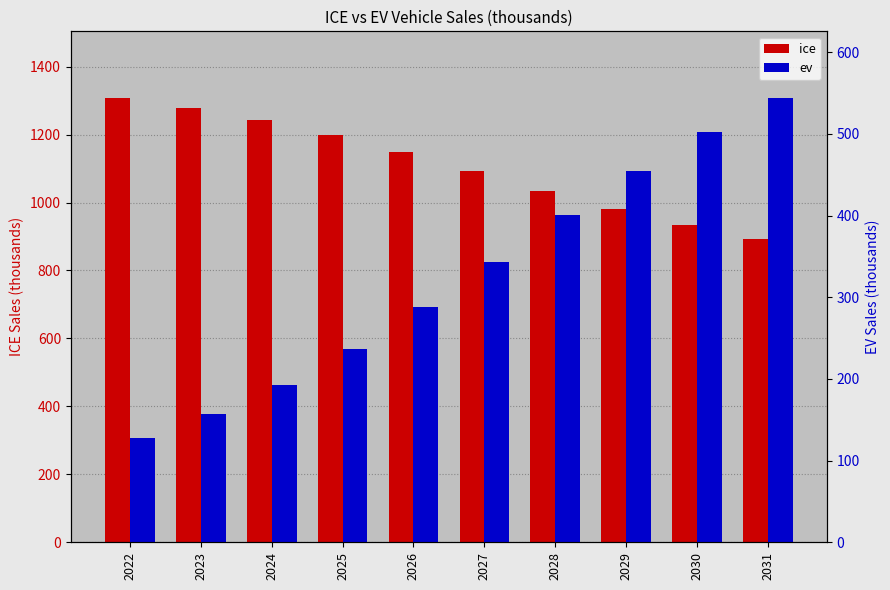

What are all the series names shown in the legend?

ice, ev